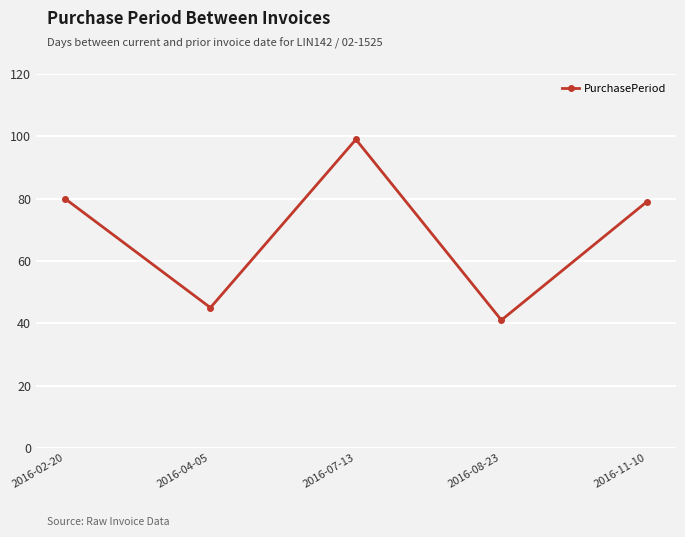

What is the ratio of the value at 2016-02-20 to the value at 2016-07-13?

0.8